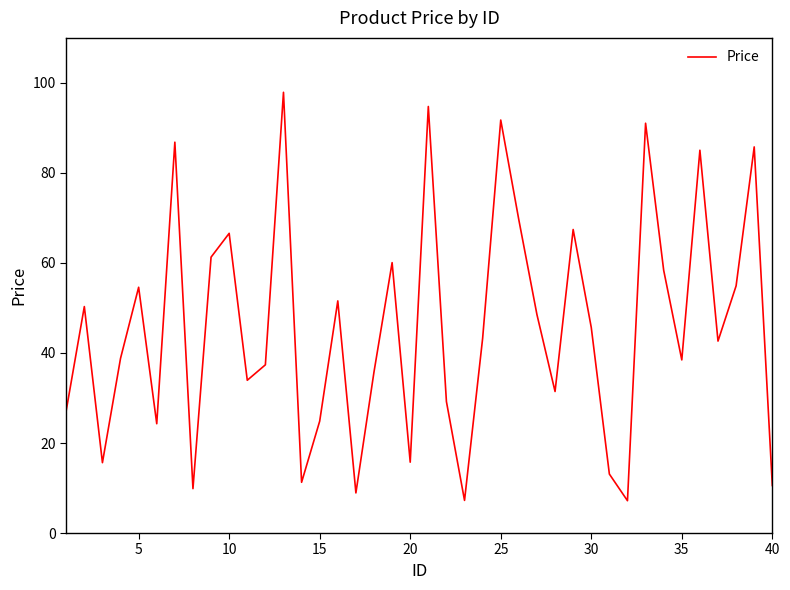

What is the minimum value shown in the chart?

7.2